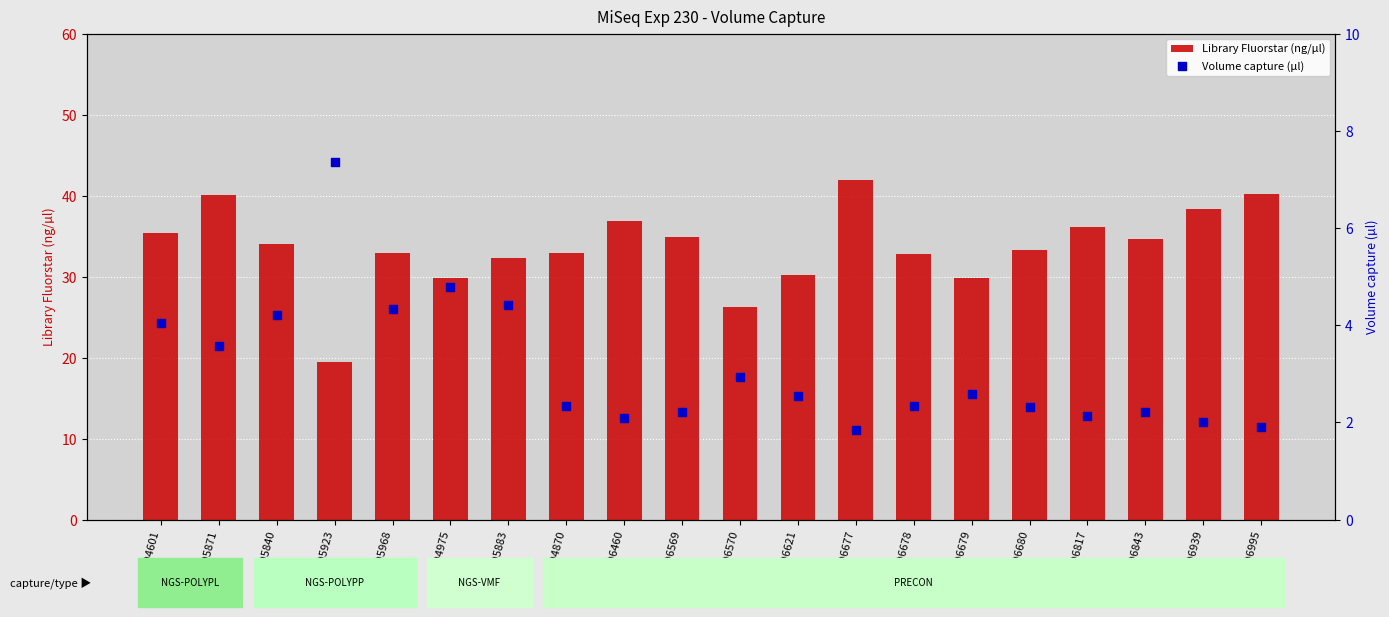

Which series has the largest Y range (max minus min)?

Library Fluorstar (ng/µl)